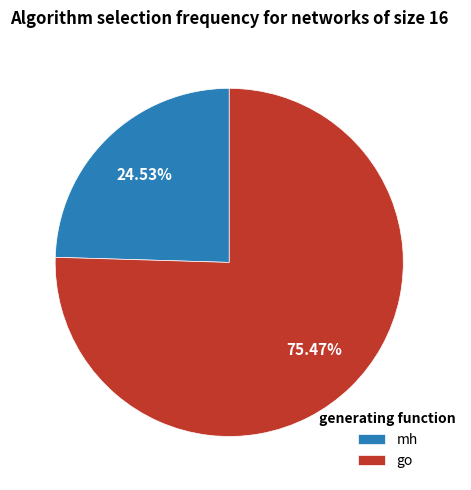

What is the smallest slice in the pie chart?

mh